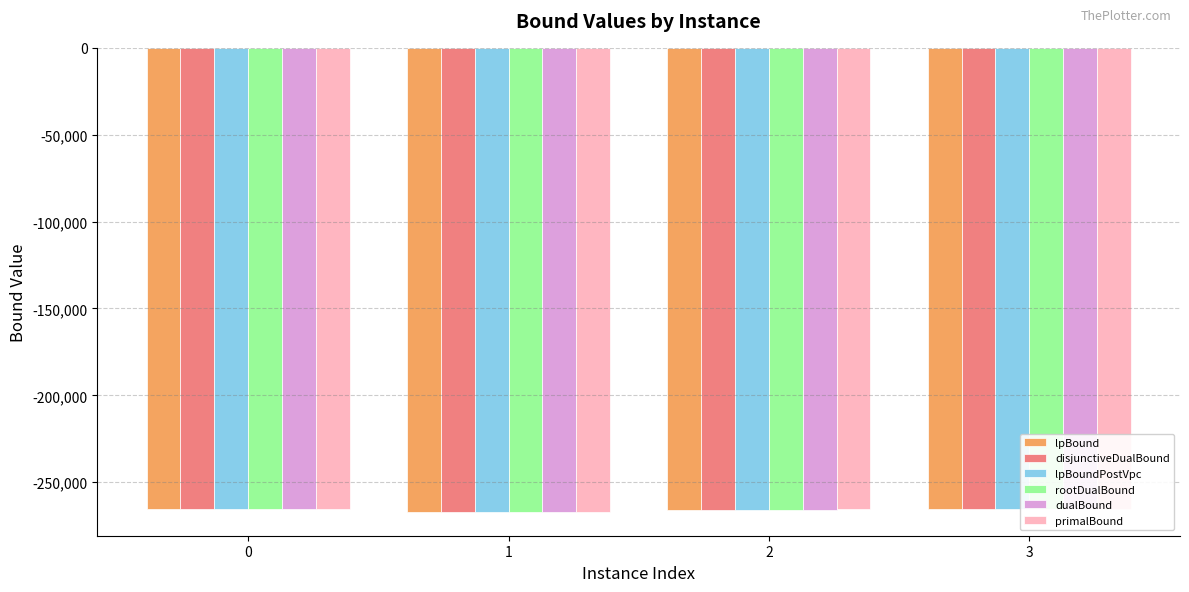

How many bars are there in total?

24